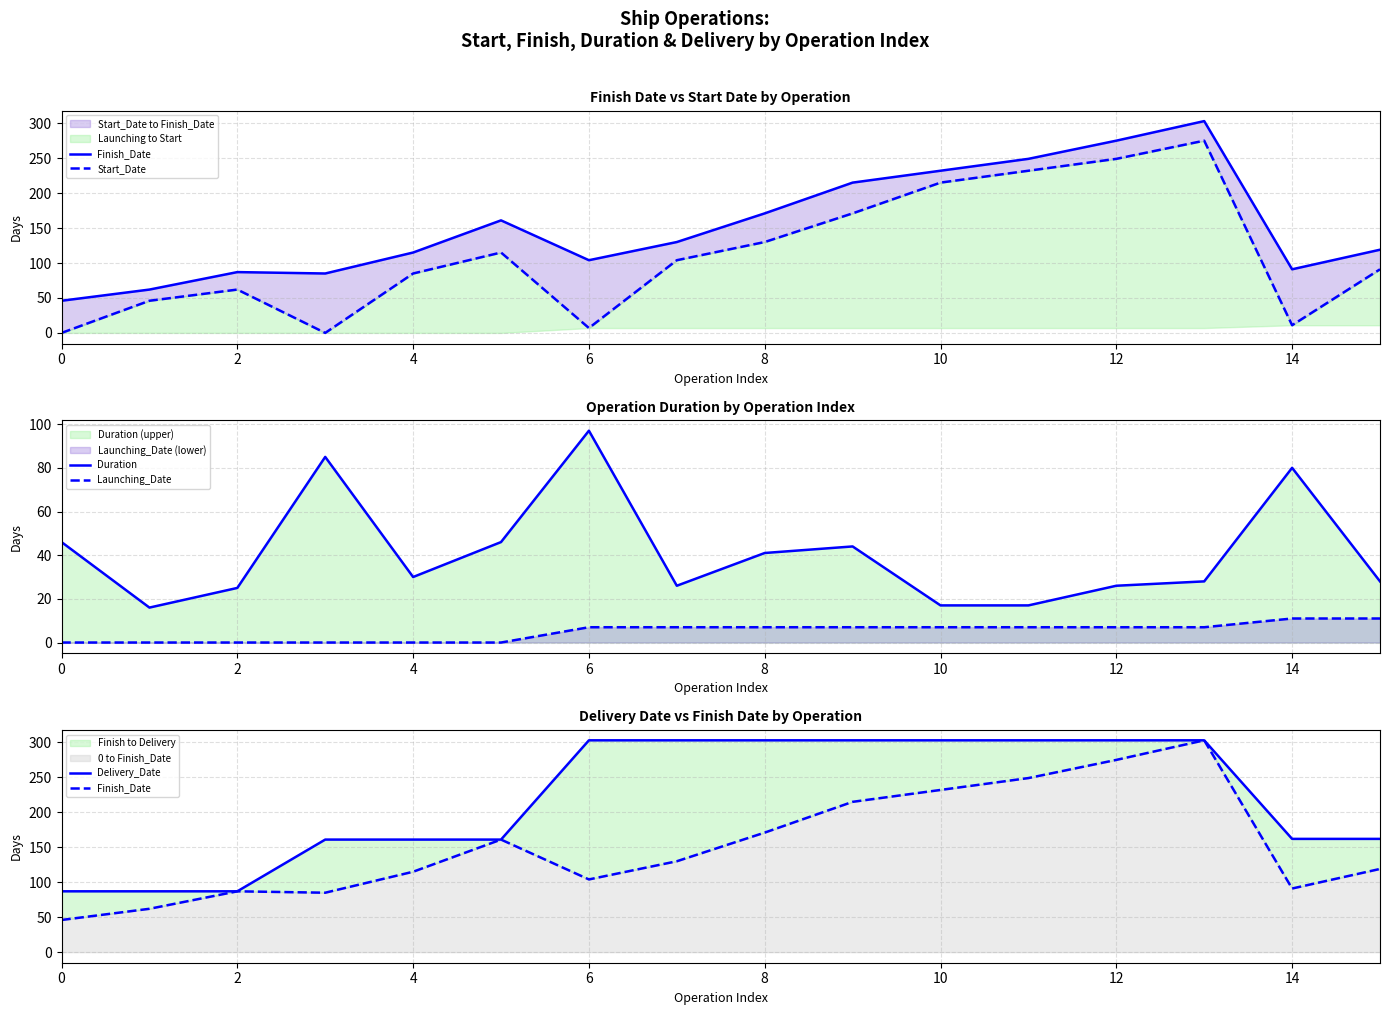

Reading left to right, transcribe all the data shown in this chart.

Finish_Date: 46	62	87	85	115	161	104	130	171	215	232	249	275	303	91	119
Start_Date: 0	46	62	0	85	115	7	104	130	171	215	232	249	275	11	91
Duration: 46	16	25	85	30	46	97	26	41	44	17	17	26	28	80	28
Launching_Date: 0	0	0	0	0	0	7	7	7	7	7	7	7	7	11	11
Delivery_Date: 87	87	87	161	161	161	303	303	303	303	303	303	303	303	162	162